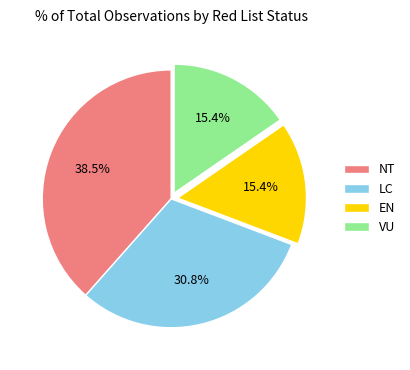

The EN slice represents 3% of the pie. True or false?

False